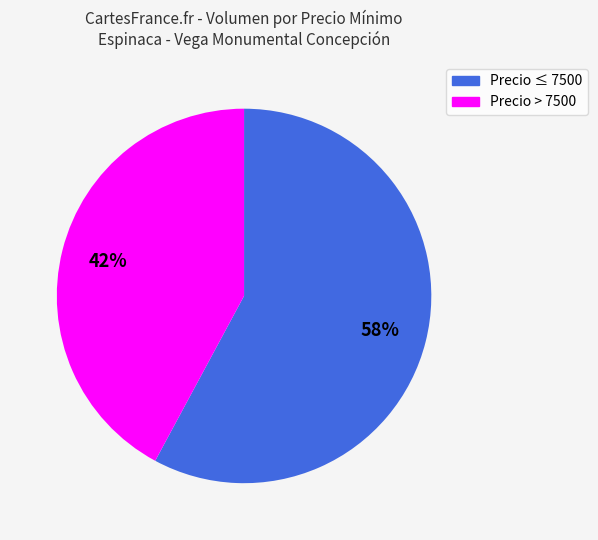

To the nearest percent, what is the difference between the largest and smallest slice percentages?

16%